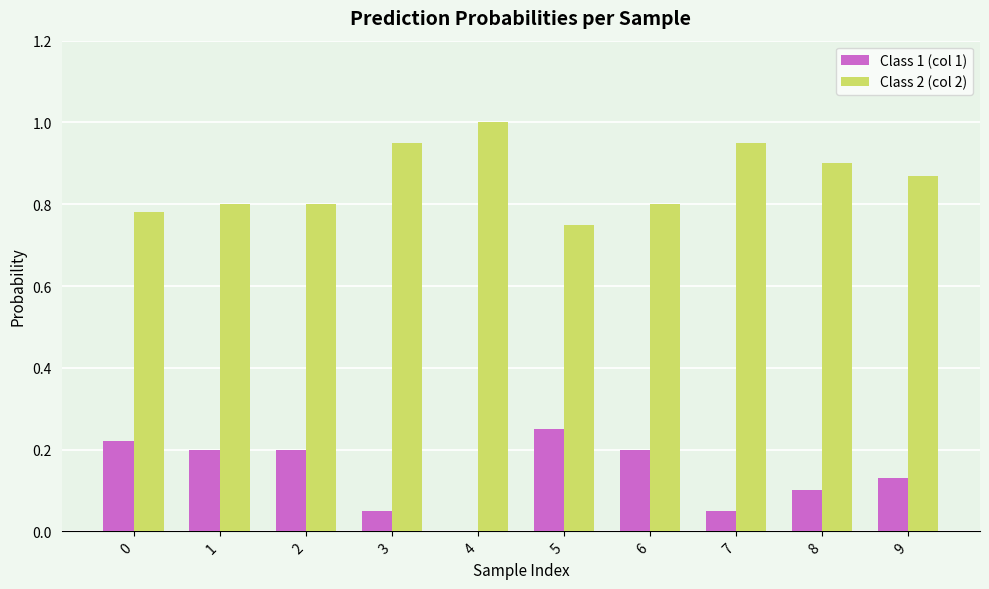

The value of Class 2 (col 2) at 0 is 0.8. True or false?

True